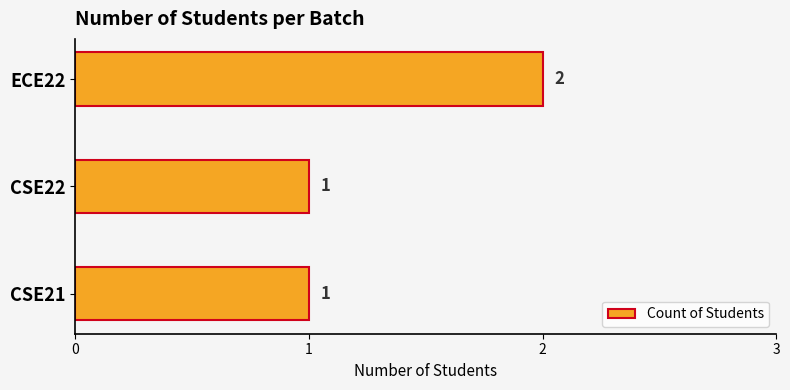

What is the minimum value shown in the chart?

1